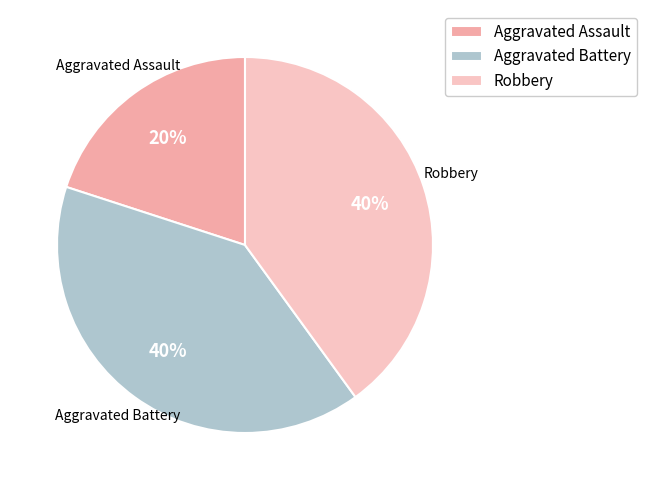

Do Aggravated Assault and Aggravated Battery together represent more than half of the pie?

Yes